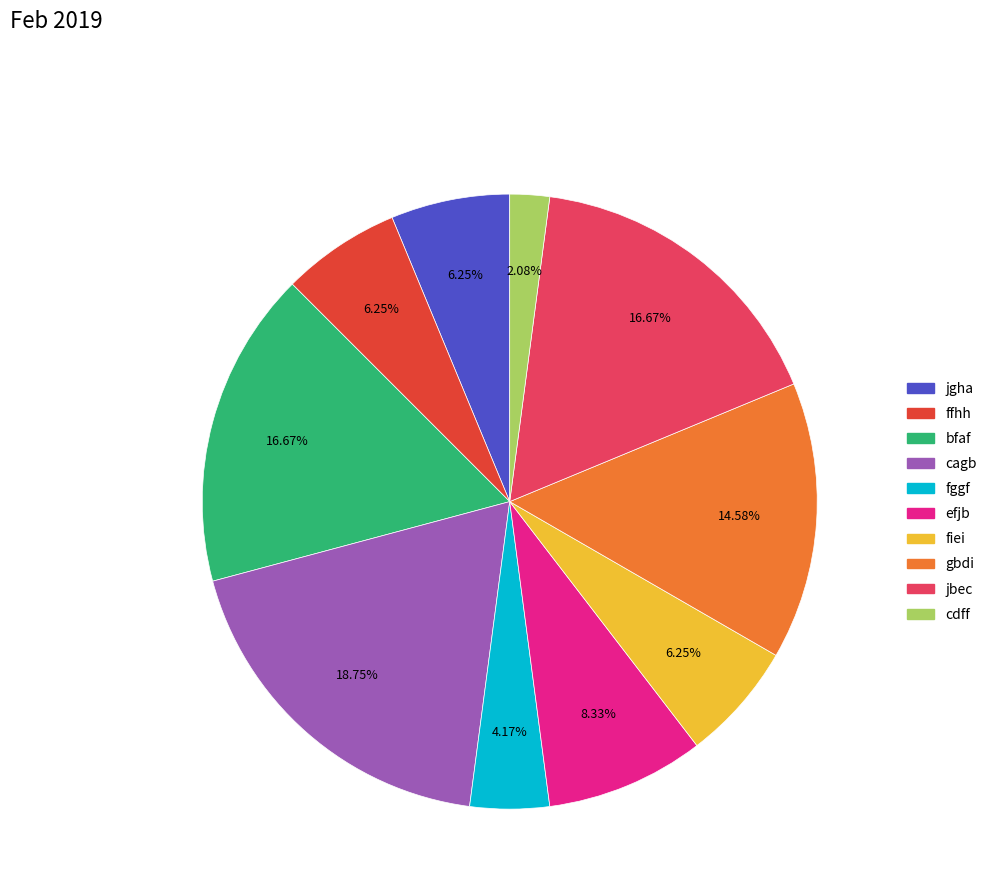

Which slice is the smallest?

cdff